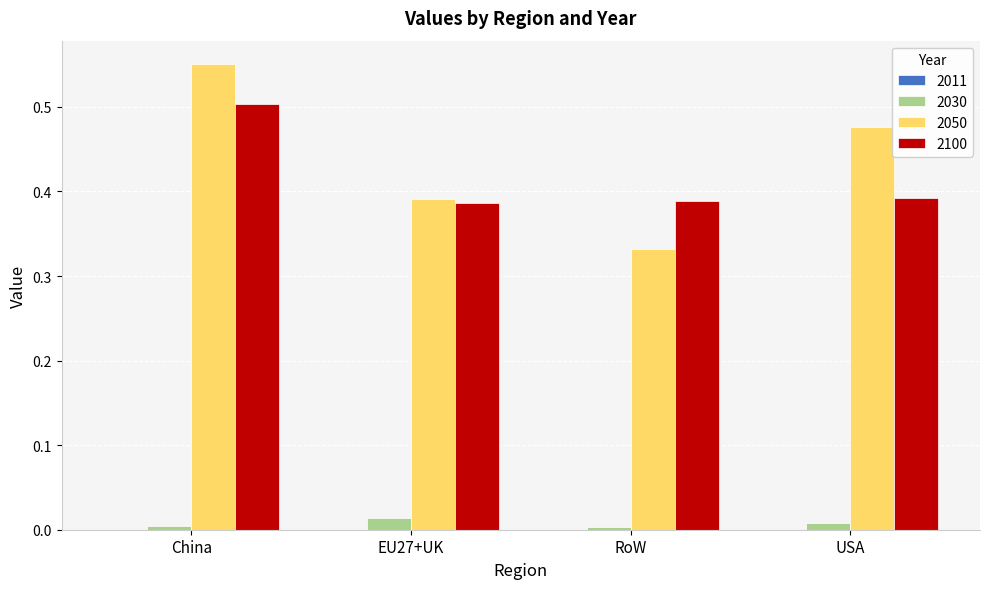

Which label corresponds to the largest value in the chart?

China